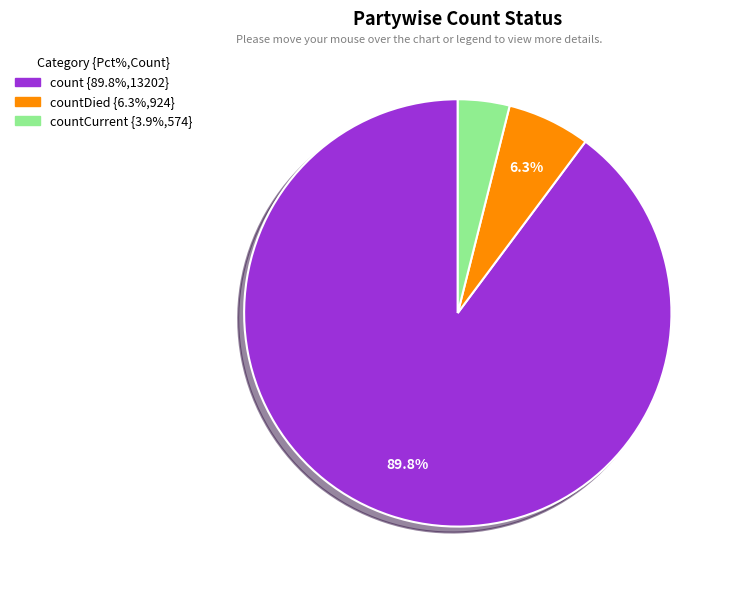

How many slices are in this pie chart?

3